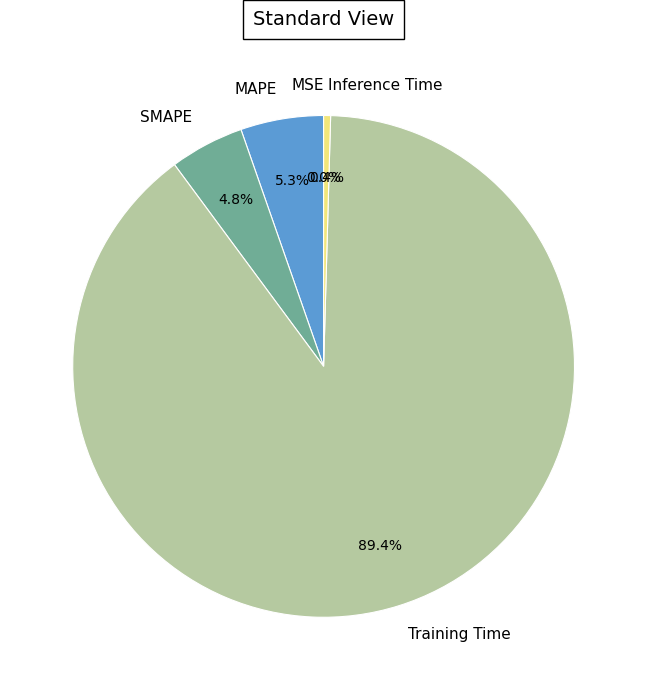

To the nearest percent, what is the difference between the largest and smallest slice percentages?

89%